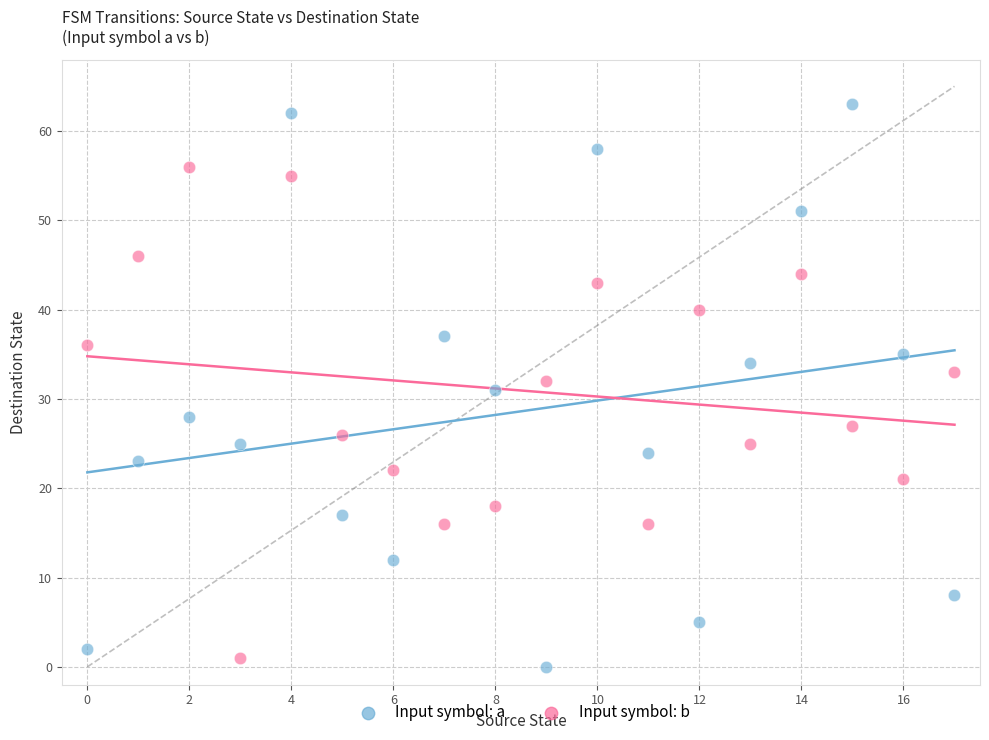

Which series has the widest spread of Y values?

Input symbol: a